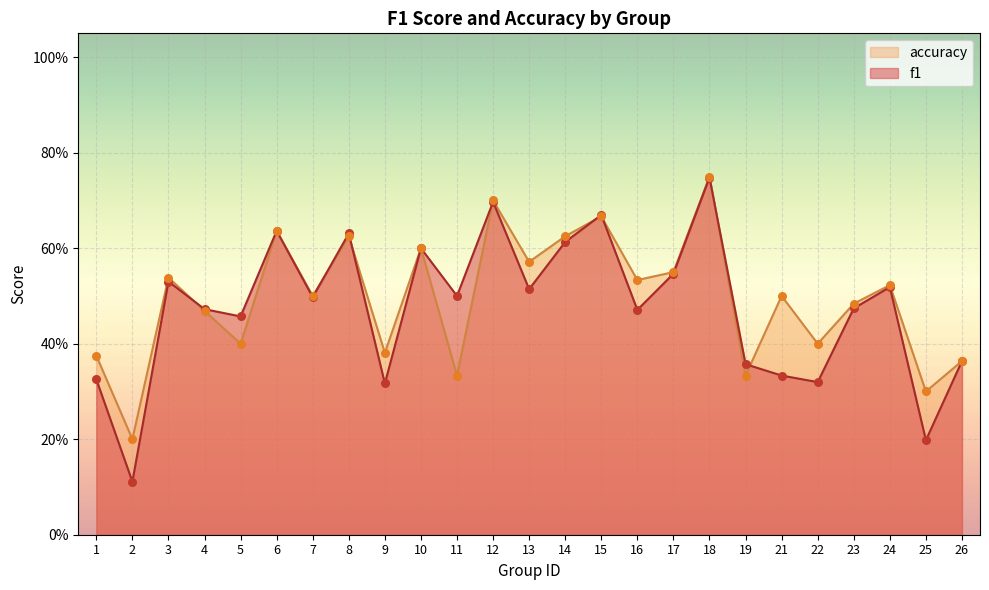

Is the value of accuracy at 13 greater than the value of f1 at 24?

Yes